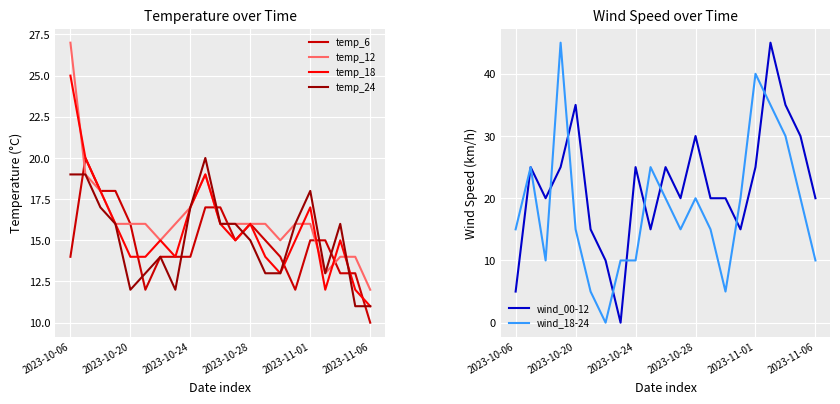

What is the maximum value for temp_24?

20